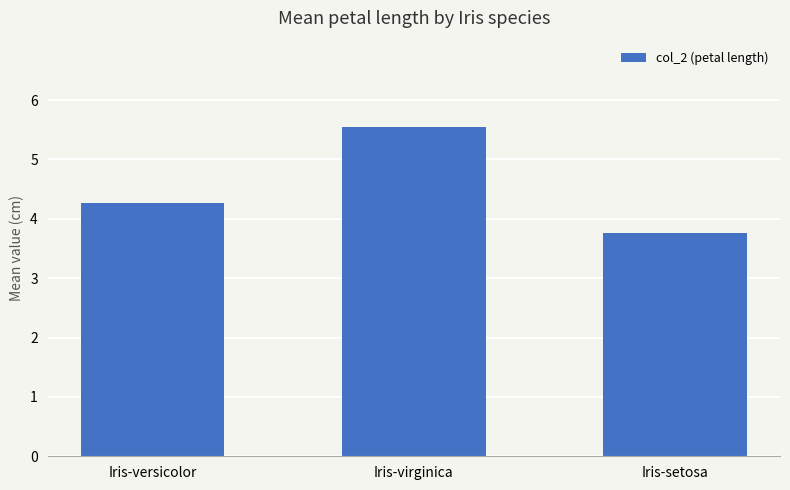

How many series are shown in this chart?

1